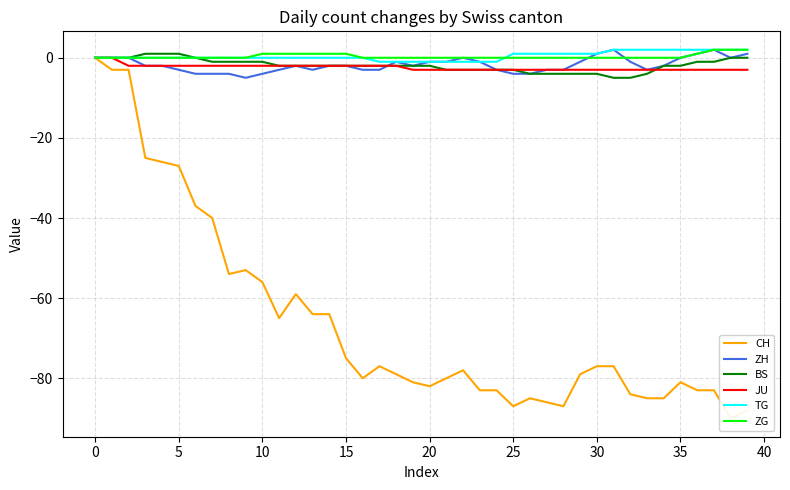

What is the total value across all series at 11?

-71